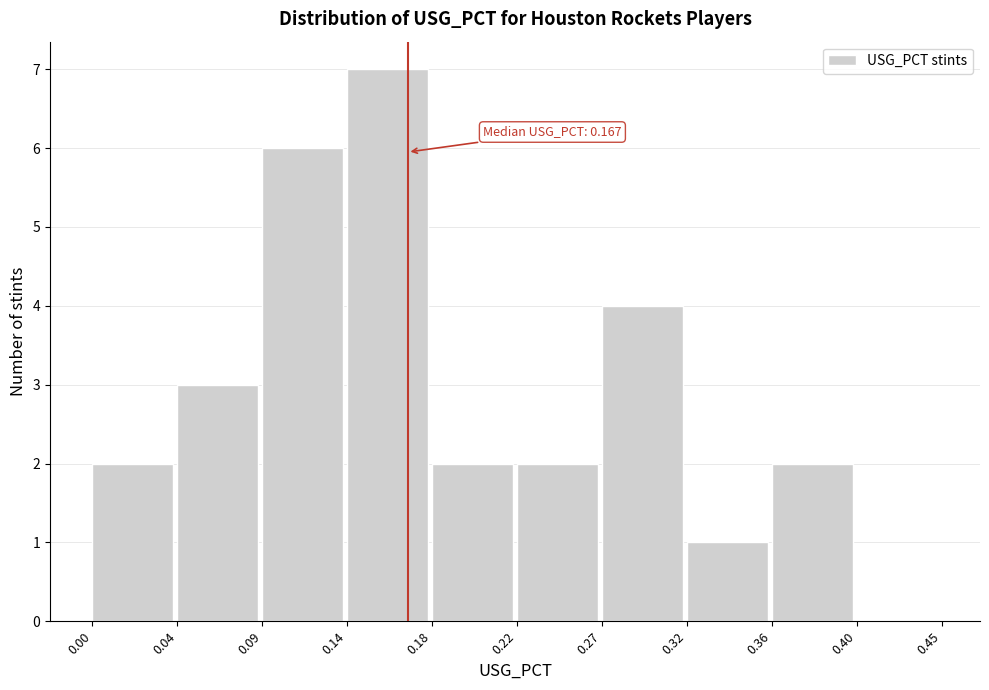

Reading right to left, transcribe all the data shown in this chart.

0.40=0	0.36=2	0.32=1	0.27=4	0.22=2	0.18=2	0.14=7	0.09=6	0.04=3	0.00=2